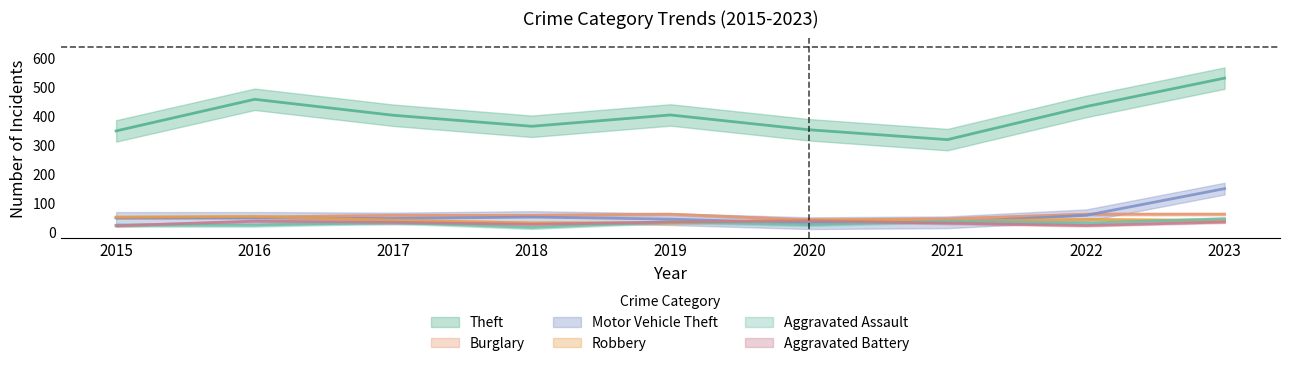

What is the maximum value shown in the chart?

531